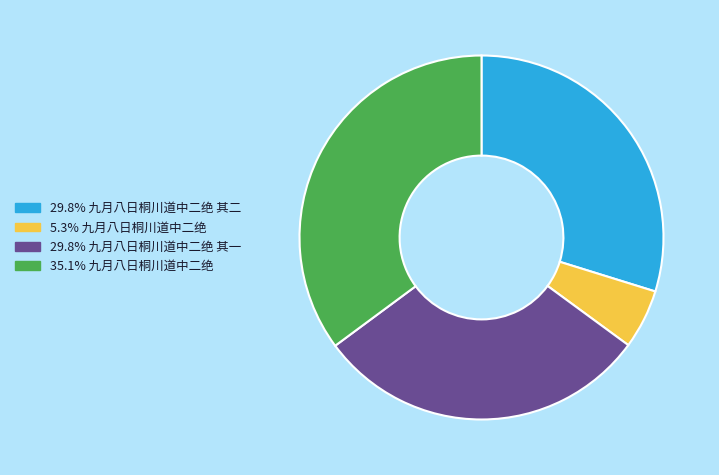

Does any single category account for the majority?

No